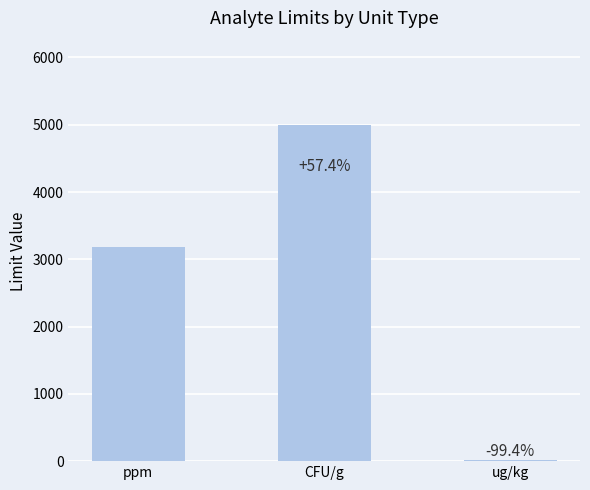

What is the smallest value displayed?

20.0